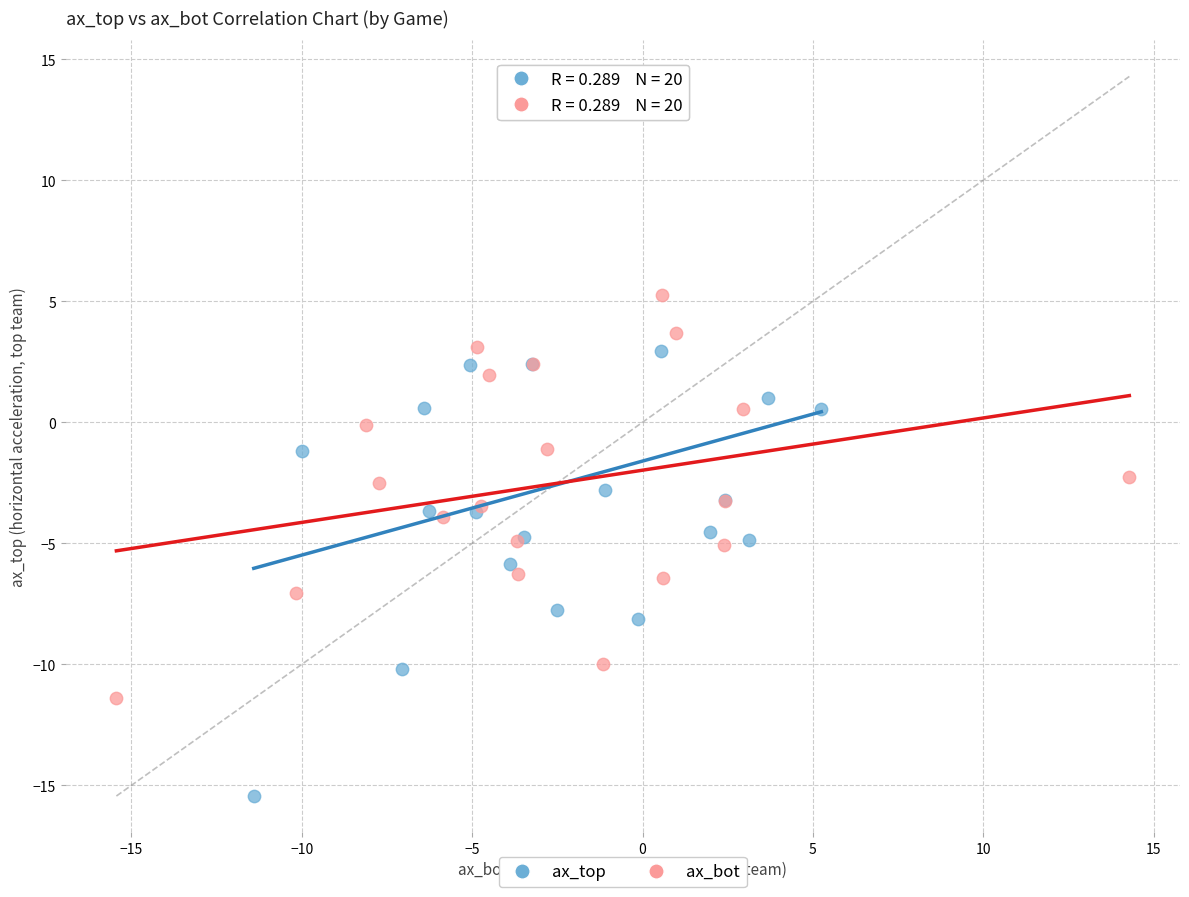

Which series has the largest Y range (max minus min)?

ax_top